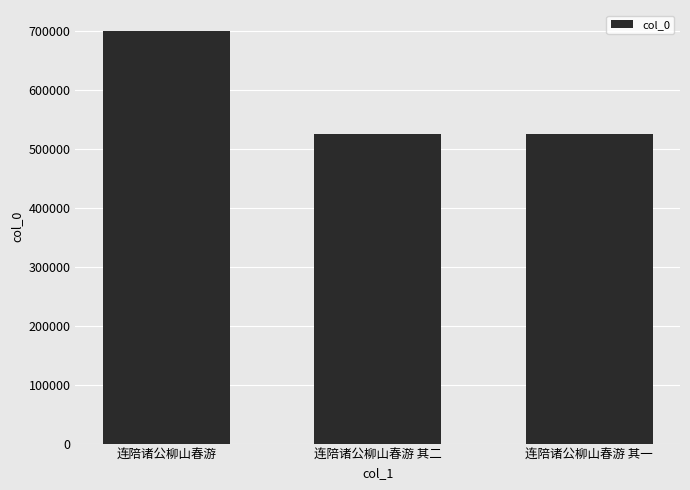

Which has a higher value, 连陪诸公柳山春游 其一 or 连陪诸公柳山春游?

连陪诸公柳山春游